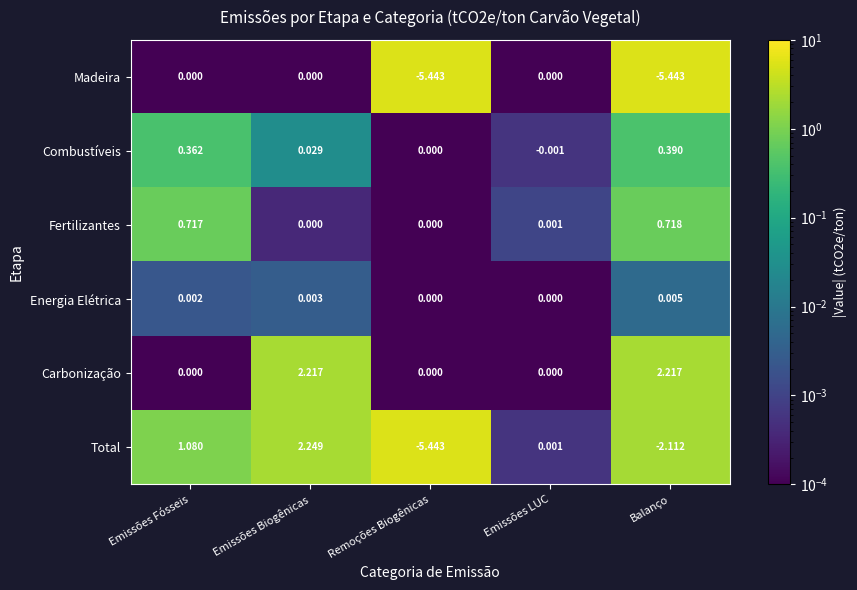

Is the value of Combustíveis at Emissões LUC greater than the value of Total at Emissões Biogênicas?

No